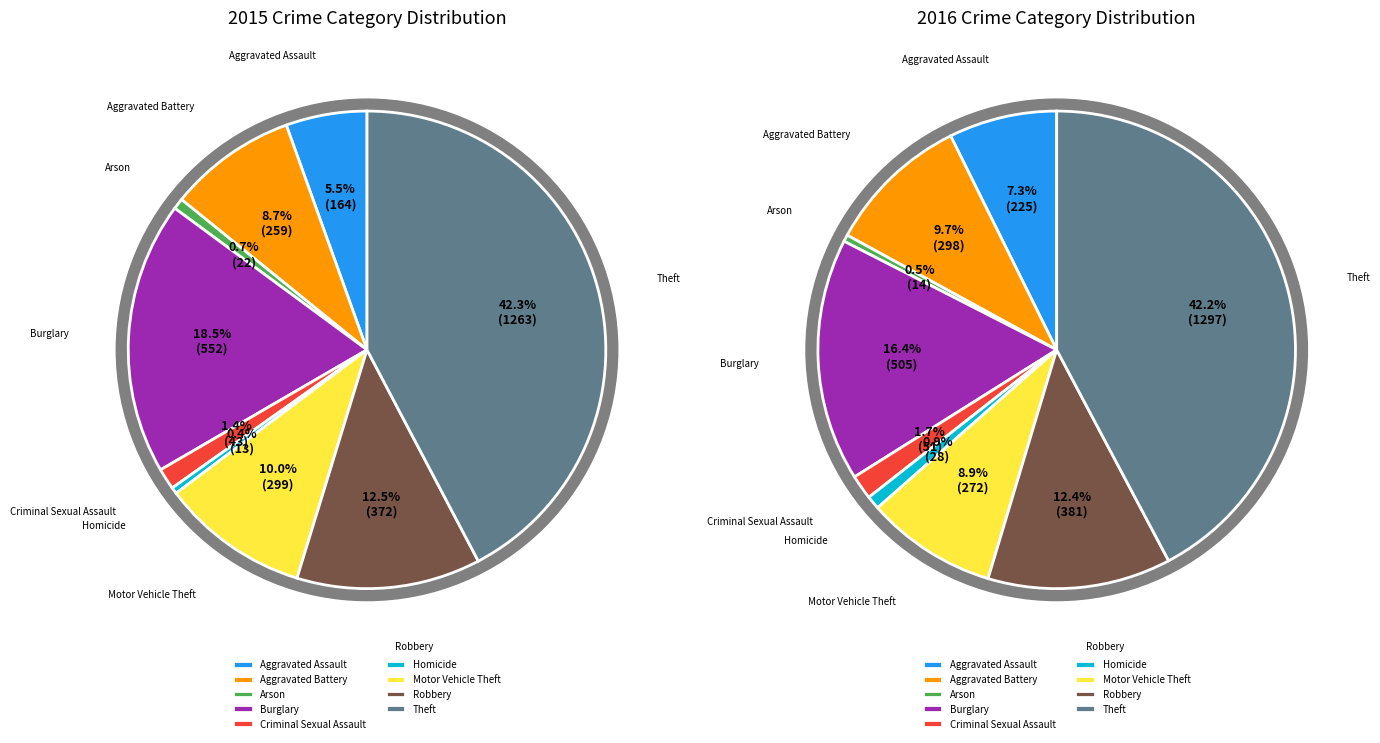

Combined, do Theft and Aggravated Battery account for over 50%?

Yes